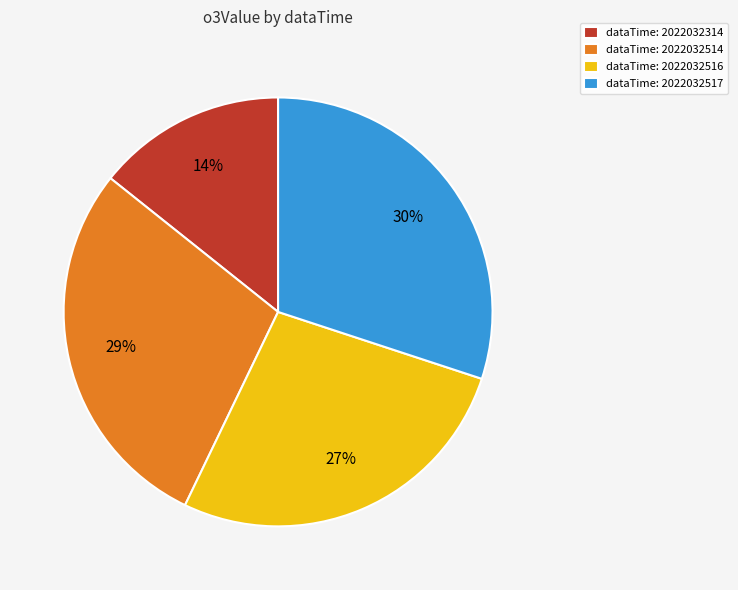

Combined, do dataTime: 2022032314 and dataTime: 2022032517 account for over 50%?

No